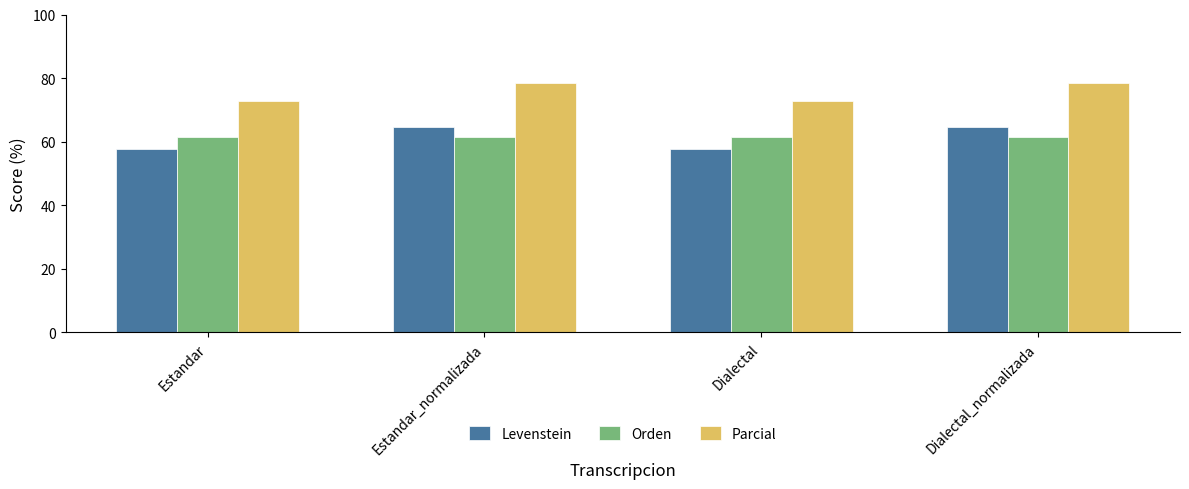

What is the difference between the second highest and minimum values in the Parcial series?

5.6